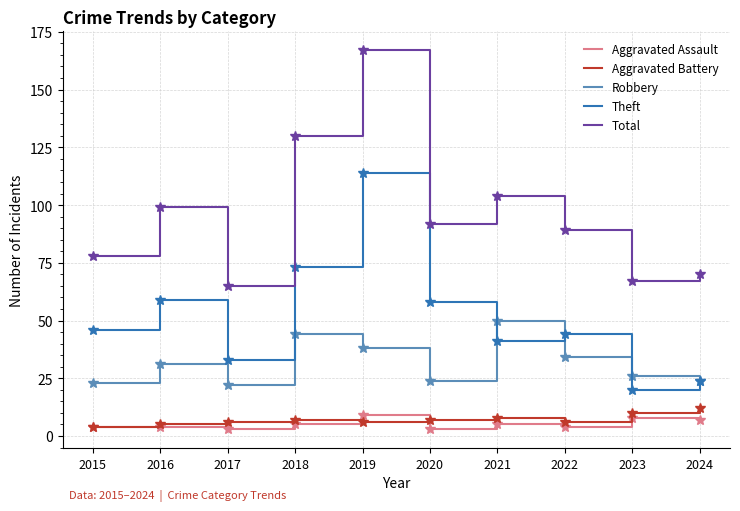

What is the minimum value for Total?

65